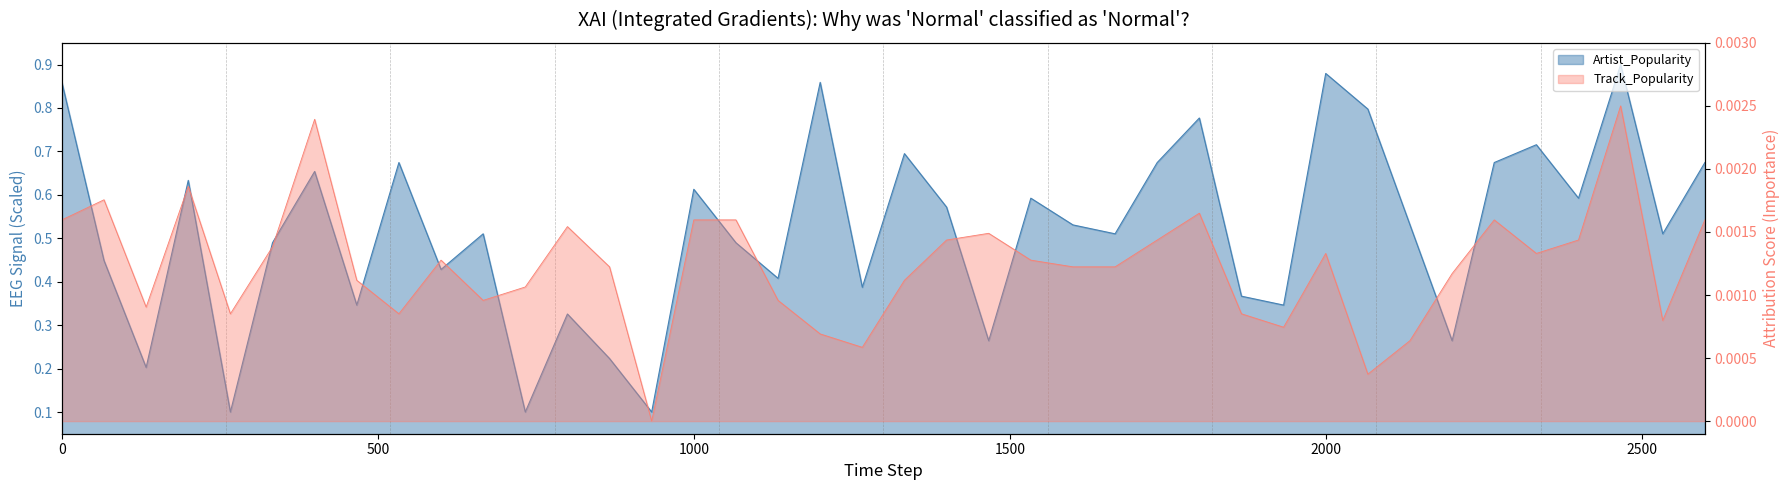

What is the difference between the maximum and minimum values in the Artist_Popularity series?

0.8